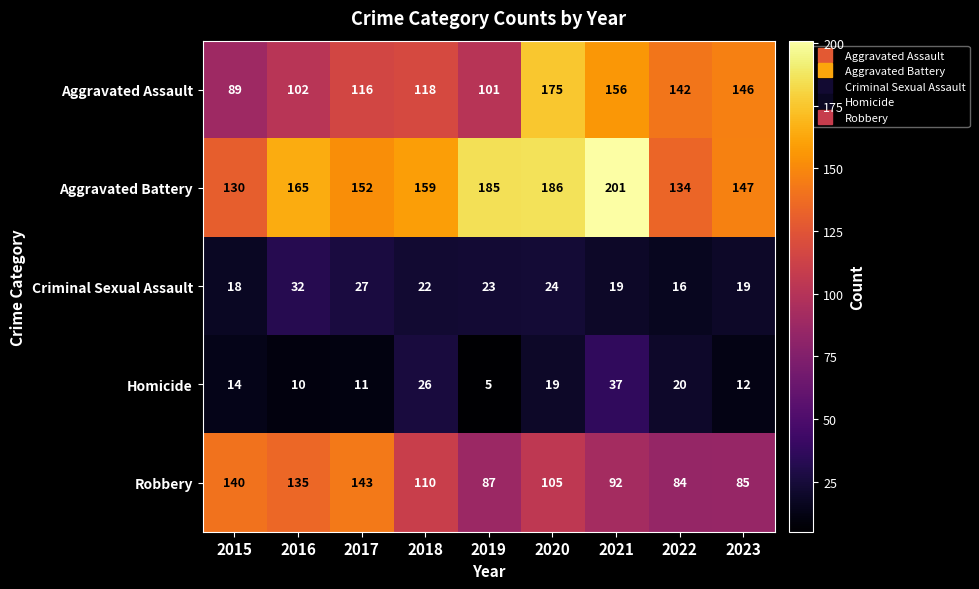

The value of Robbery at 2015 is 140. True or false?

True